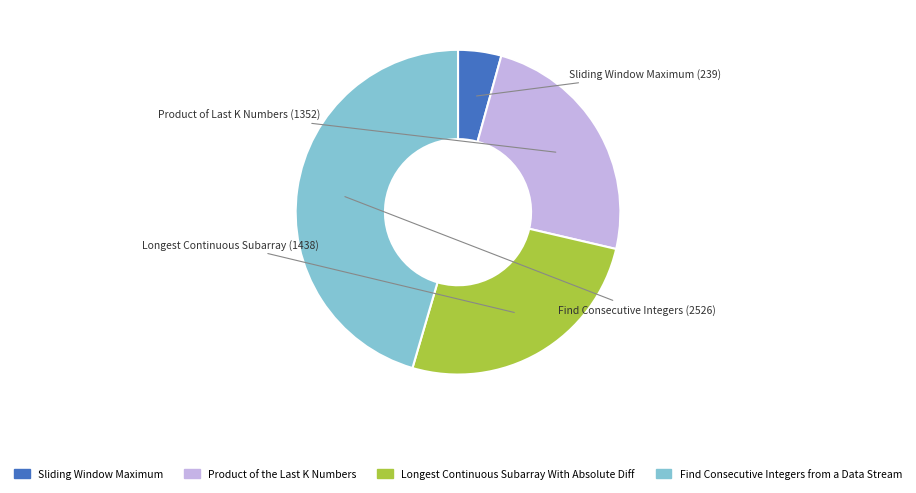

Is it true that Sliding Window Maximum is 4% of the pie?

True